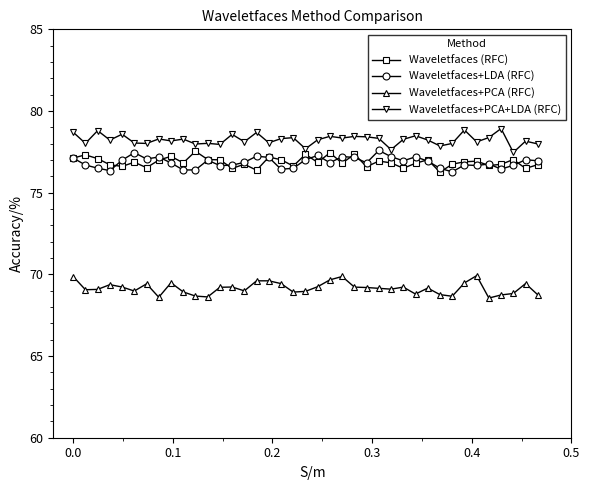

What is the value of the Waveletfaces+PCA+LDA (RFC) point at the 7th from the left?

78.0